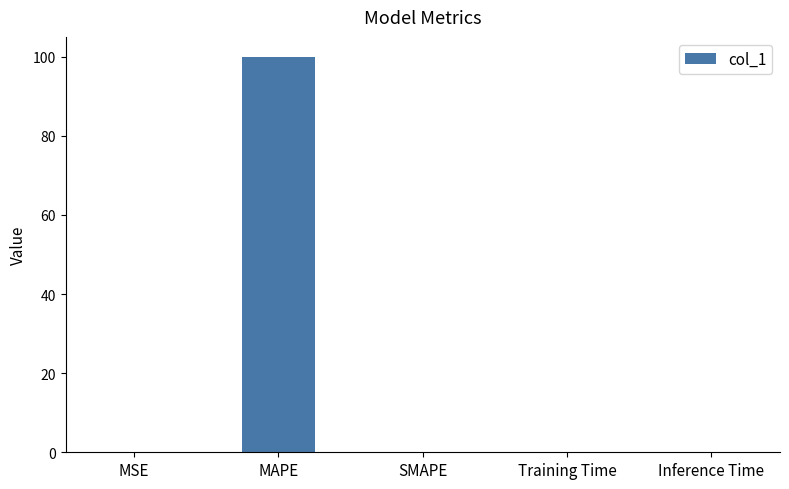

What value does the data have at MAPE?

100.0